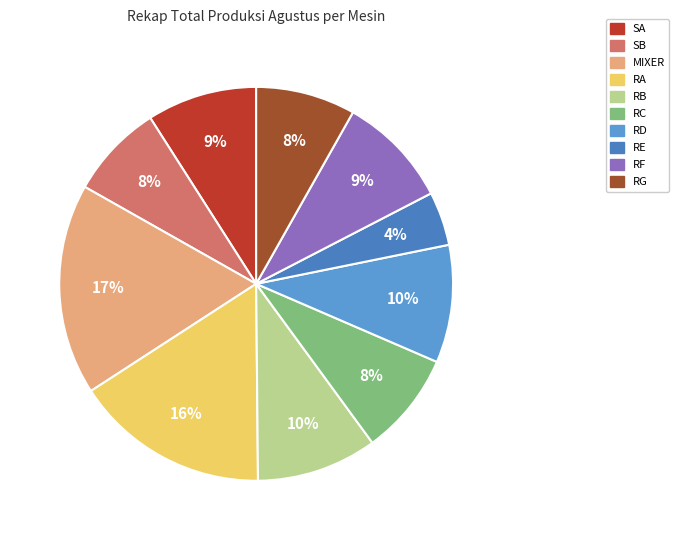

Count the number of slices in the pie.

10